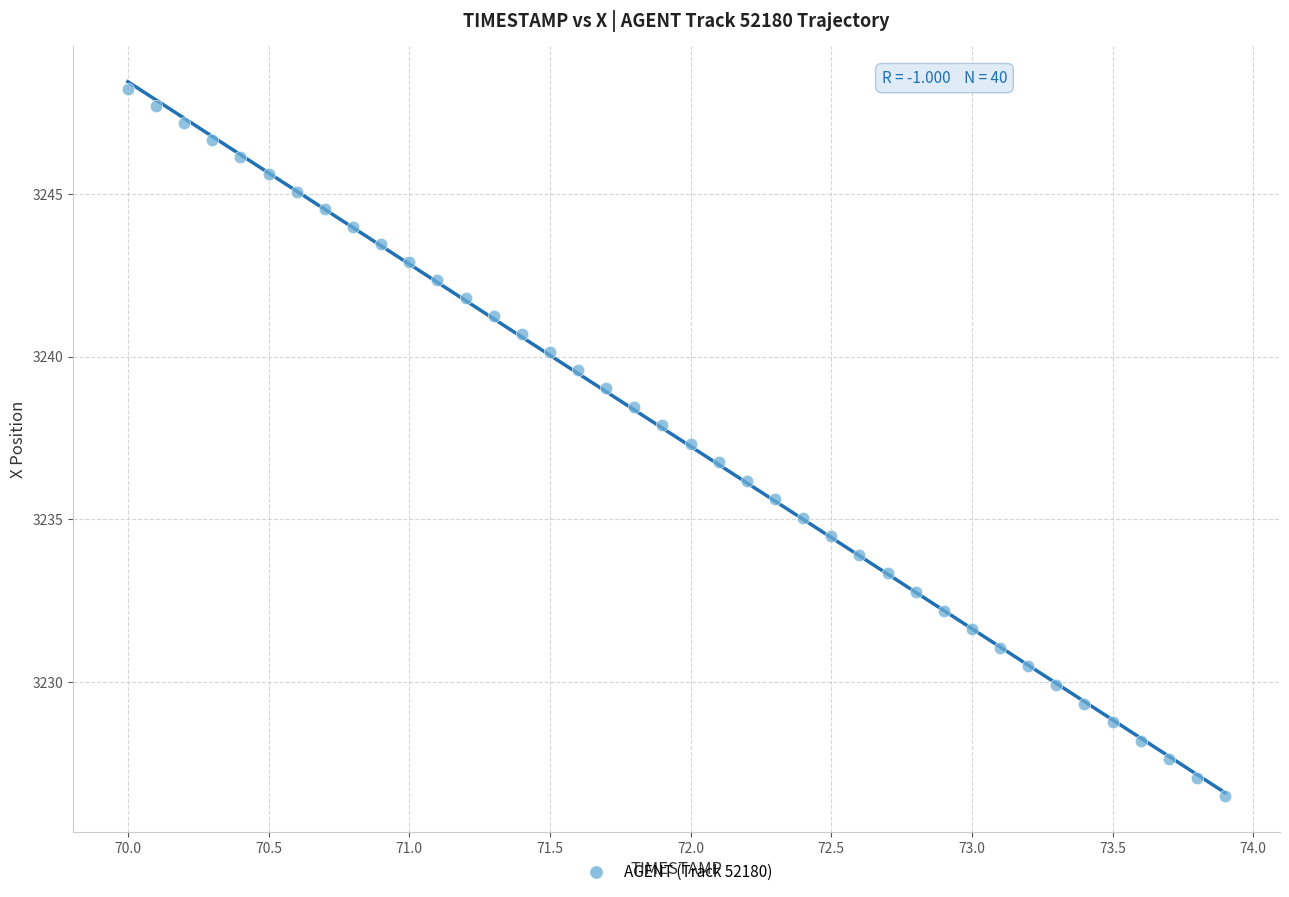

What is the range of X values (max minus min)?

3.9